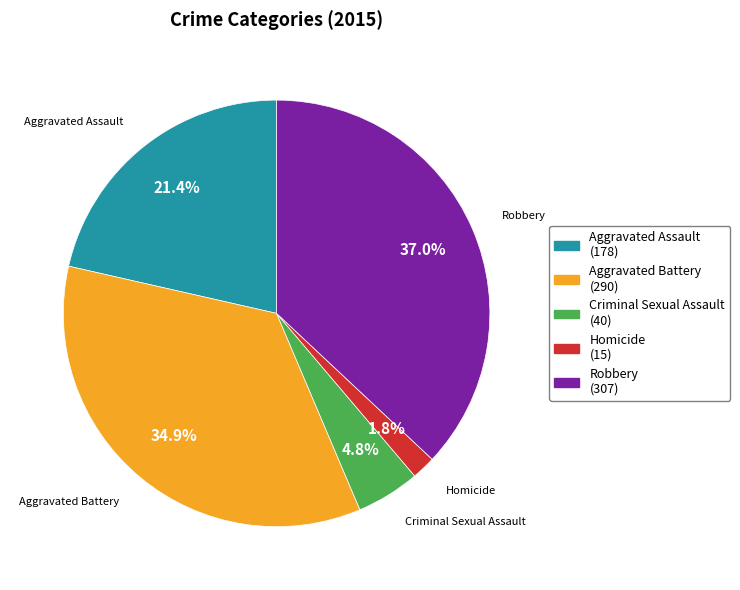

Between Aggravated Battery and Aggravated Assault, which is larger?

Aggravated Battery